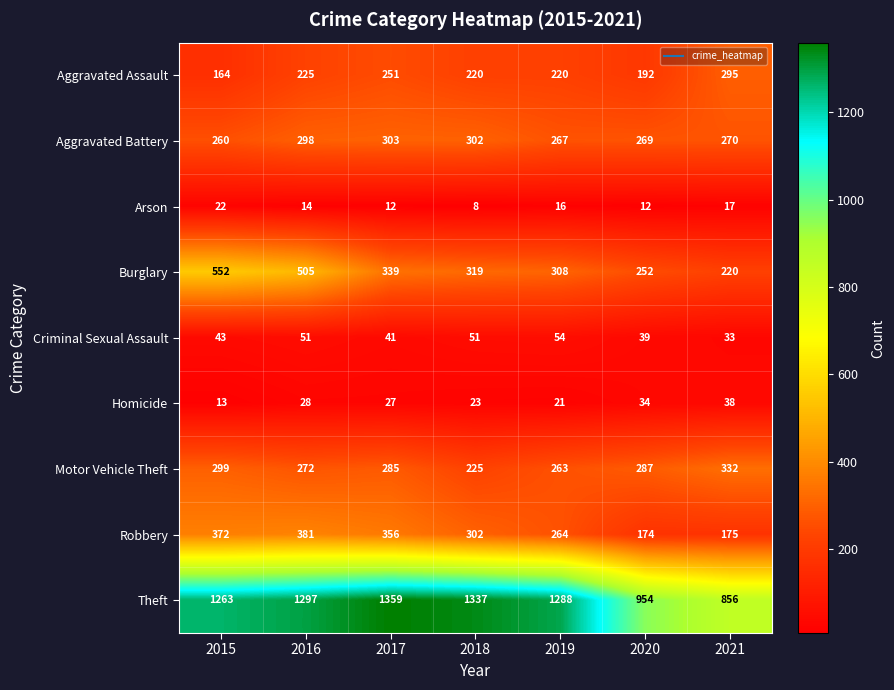

What is the spread (max minus min) of values at 2021?

839